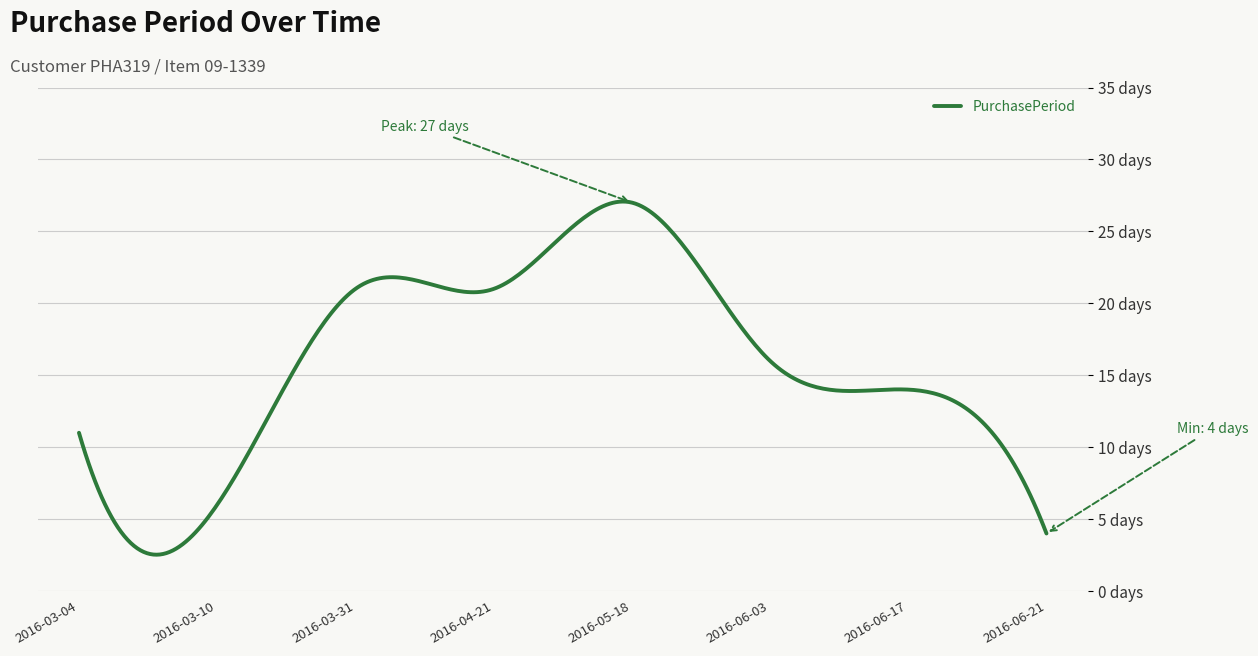

True or false: there are more than 2 points higher than both neighbors.

True